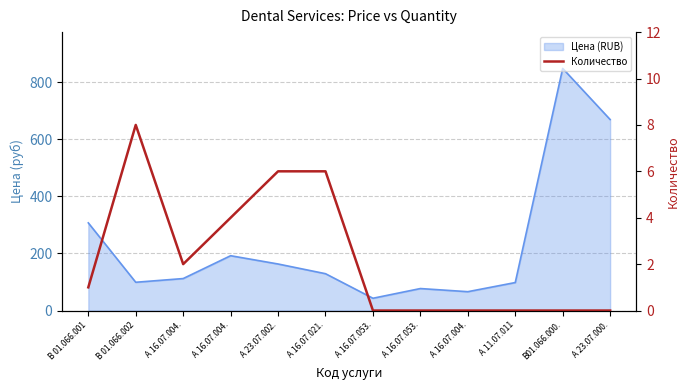

How many values are above zero?

6